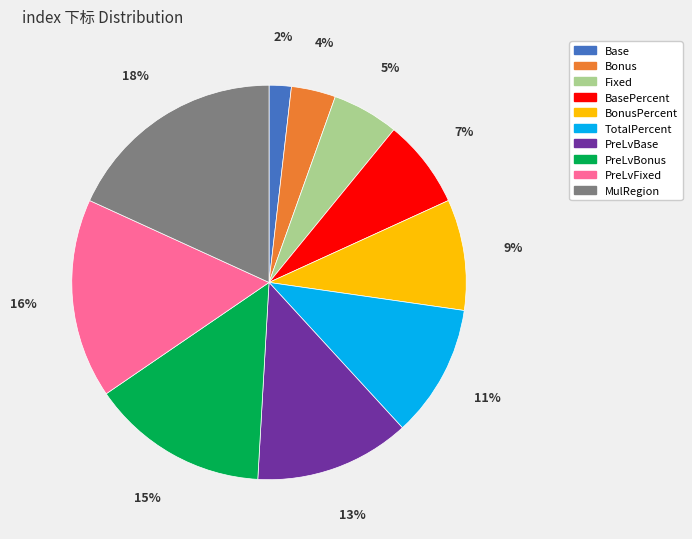

Rank the categories by value from lowest to highest.

Base, Bonus, Fixed, BasePercent, BonusPercent, TotalPercent, PreLvBase, PreLvBonus, PreLvFixed, MulRegion